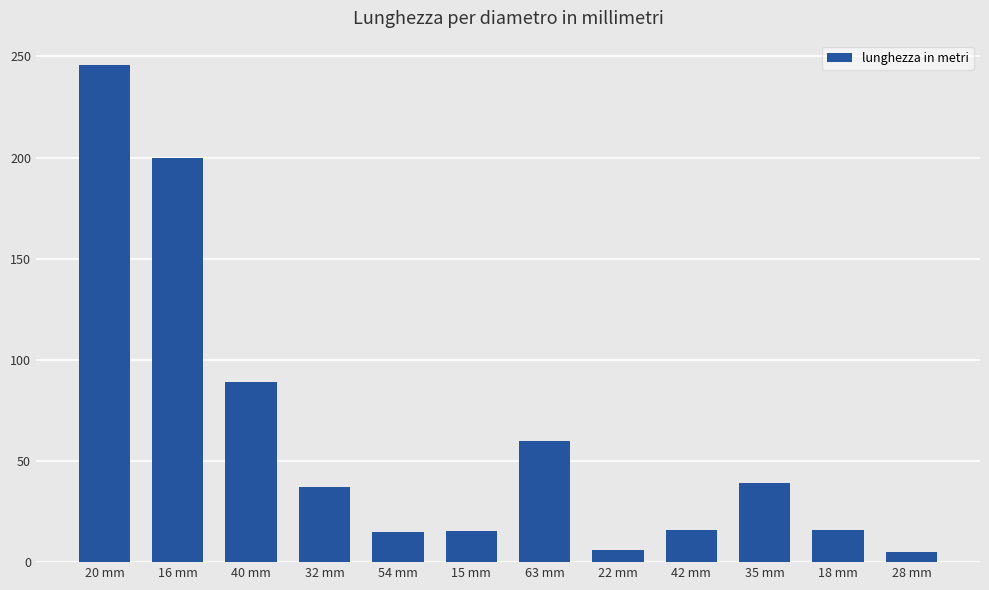

What is the difference between the values at 40 mm and 54 mm?

74.0